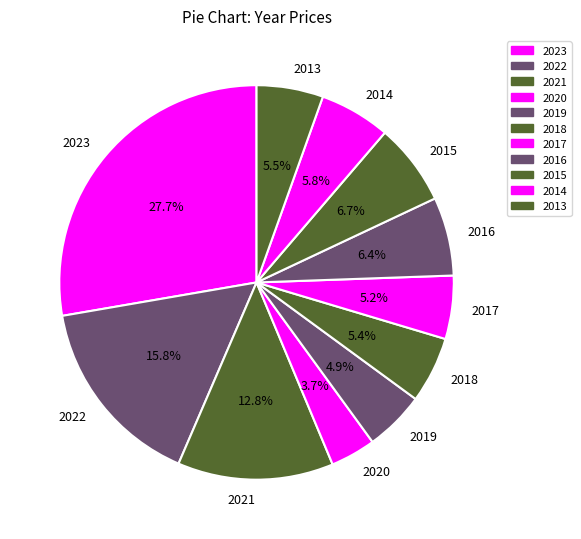

Is there a majority slice in this chart?

No